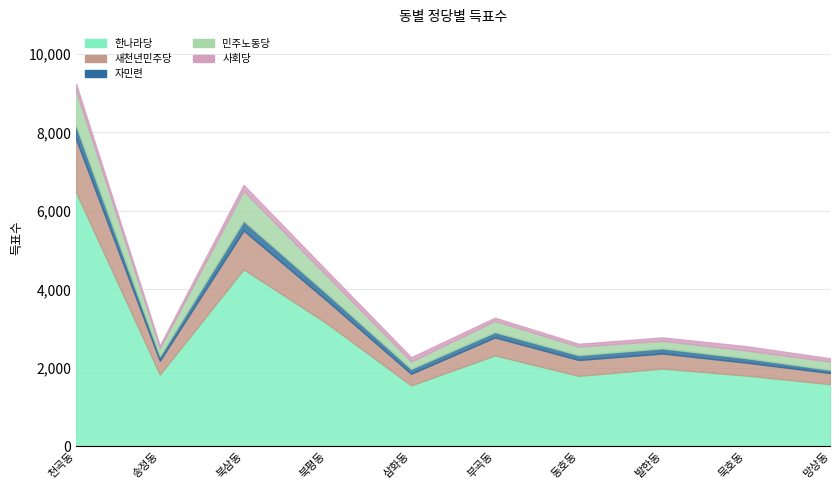

True or false: 사회당 has more than 2 interior local peaks.

False